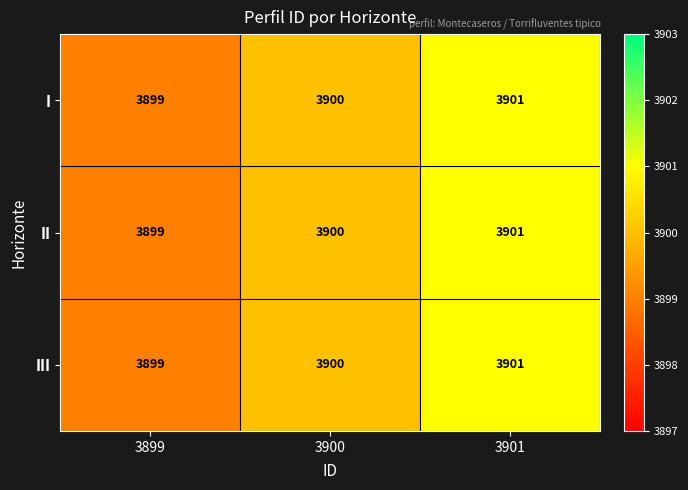

At which category is the sum across all series the highest?

3901